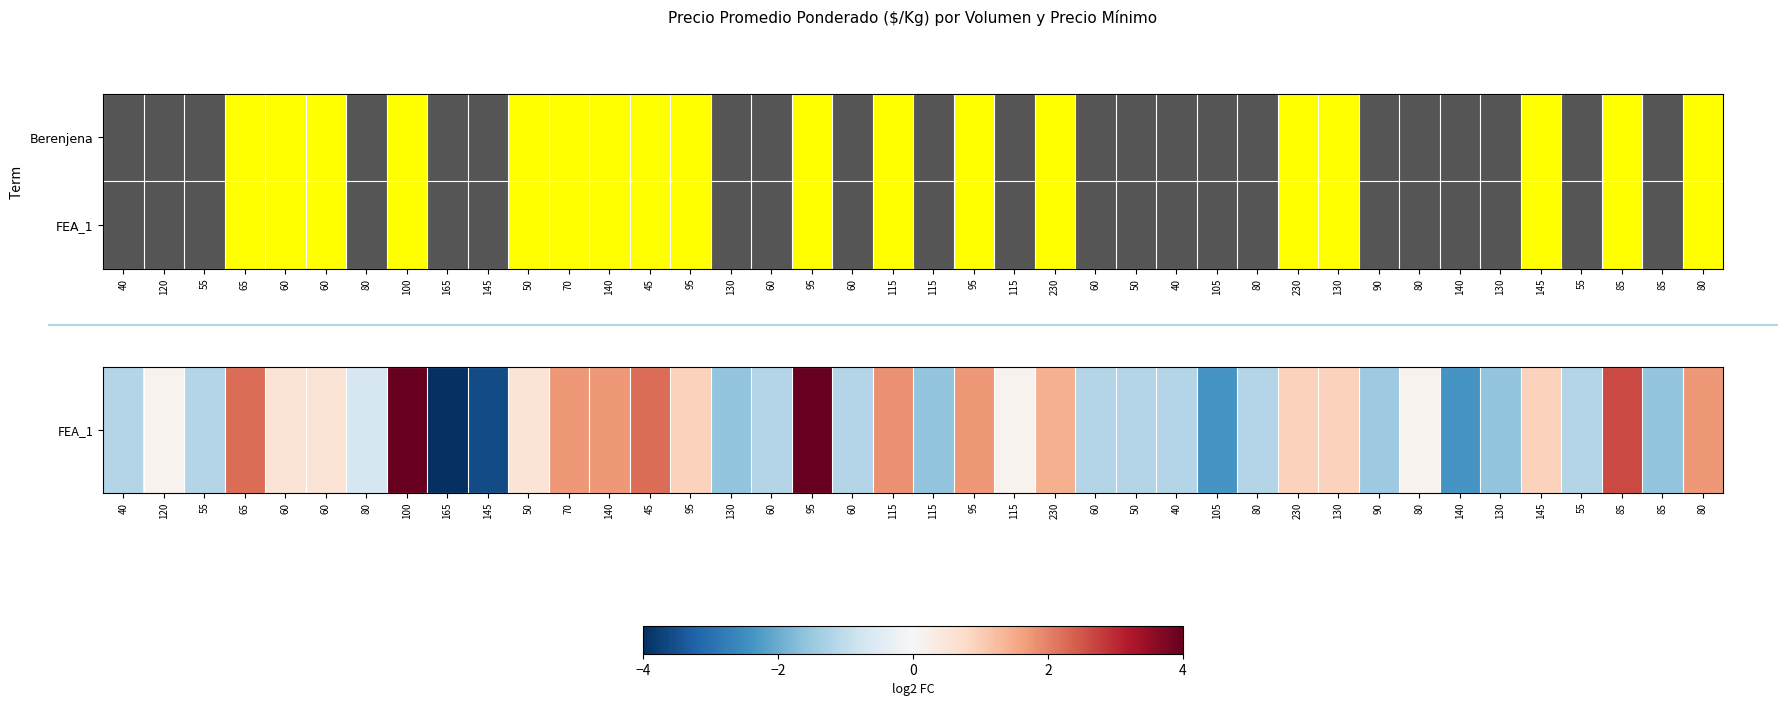

Count the number of data series in this chart.

2